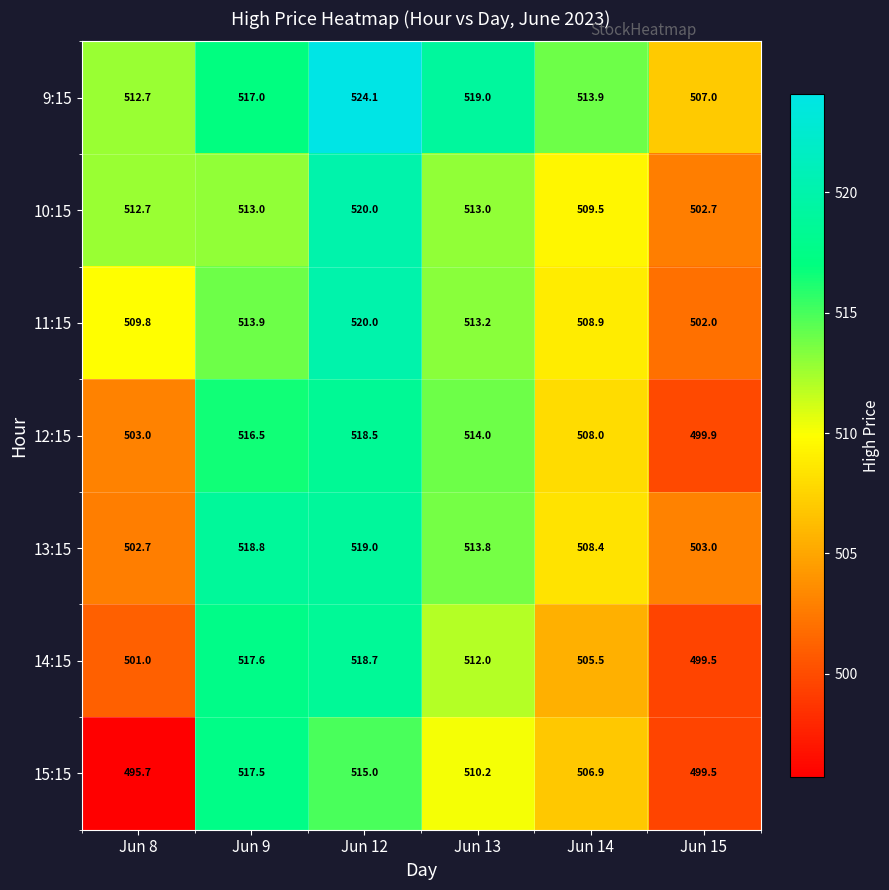

What is the difference between the 10:15 values at Jun 9 and Jun 15?

10.3